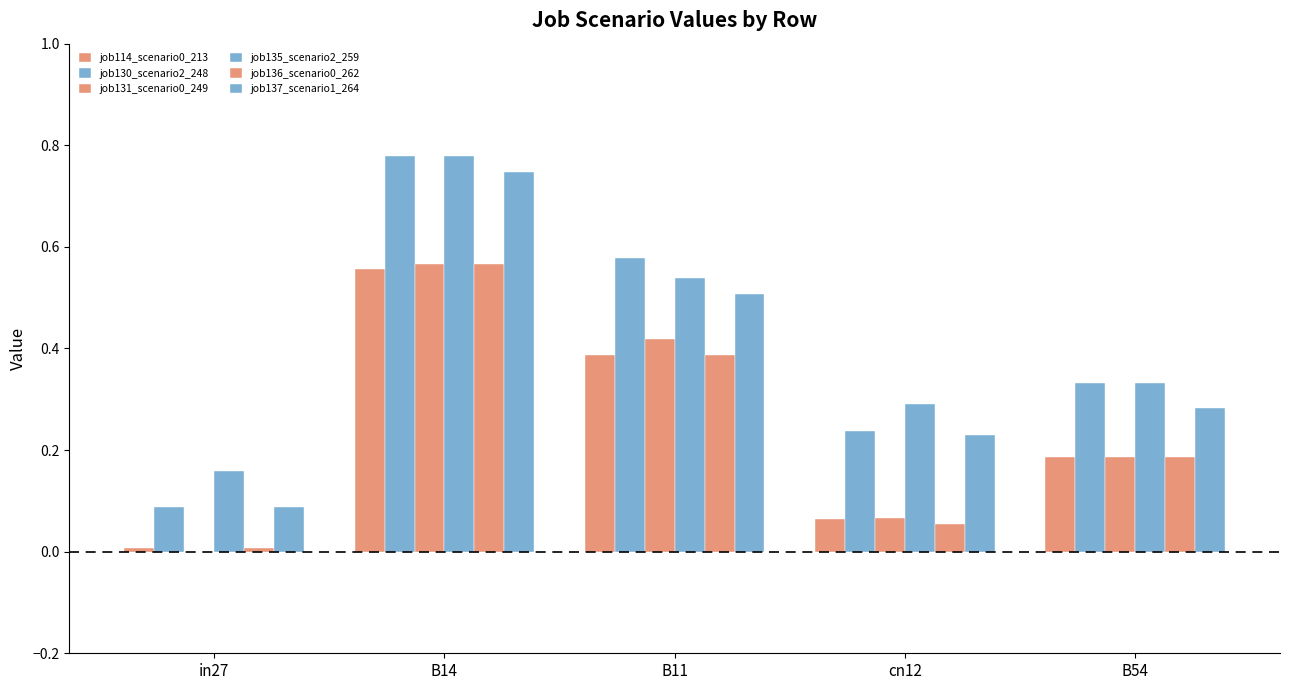

How many distinct data groups are displayed?

6